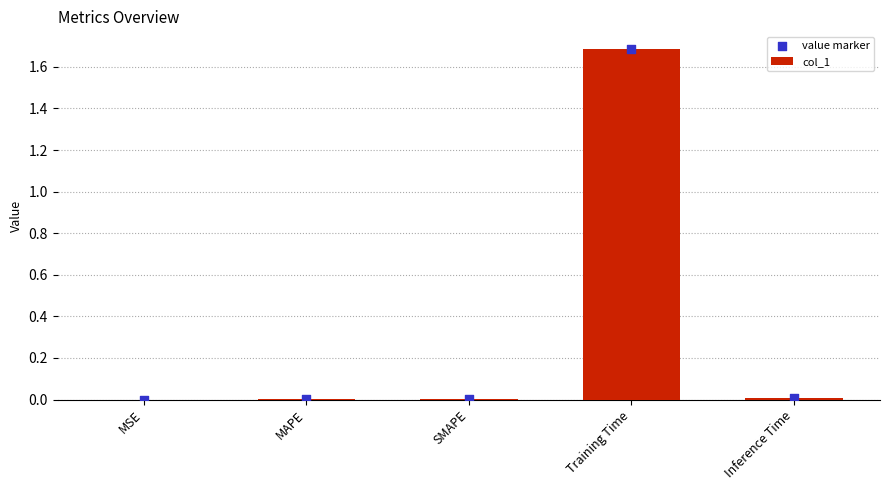

What are all the series names shown in the legend?

col_1, value marker